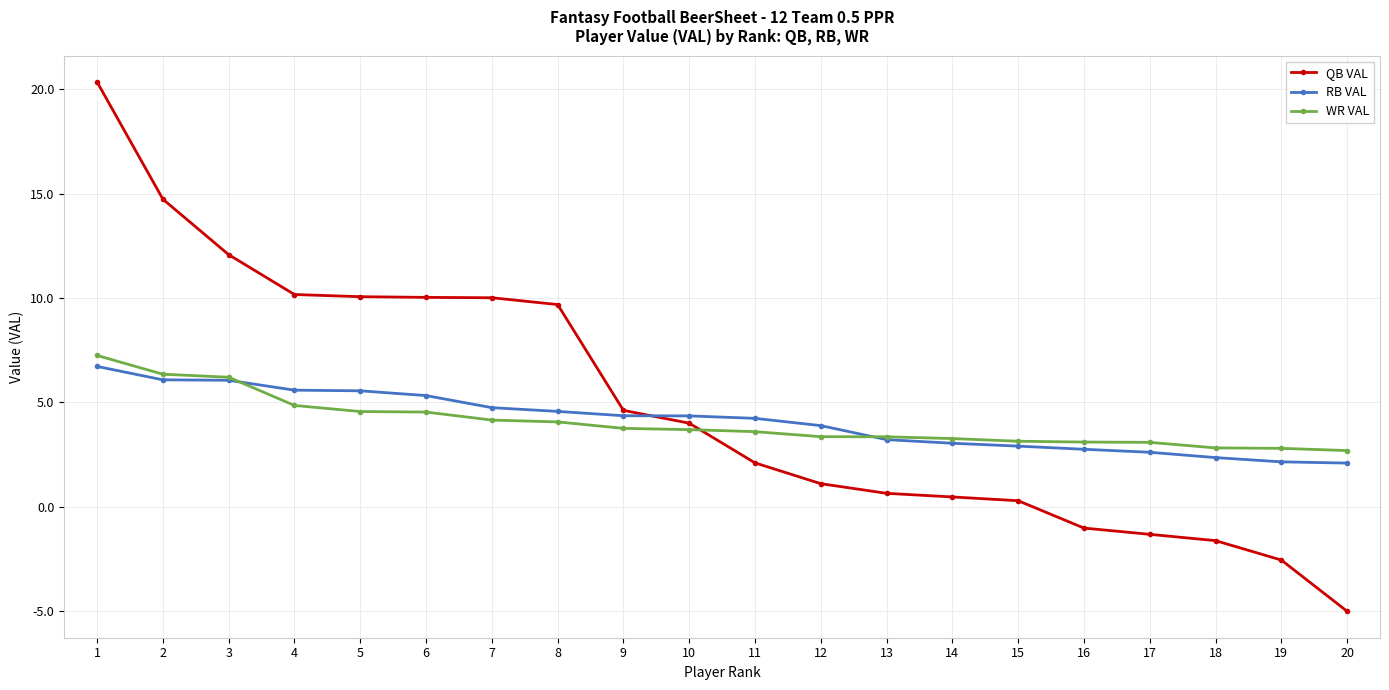

What is the value of the WR VAL point at the 8th from the left?

4.1